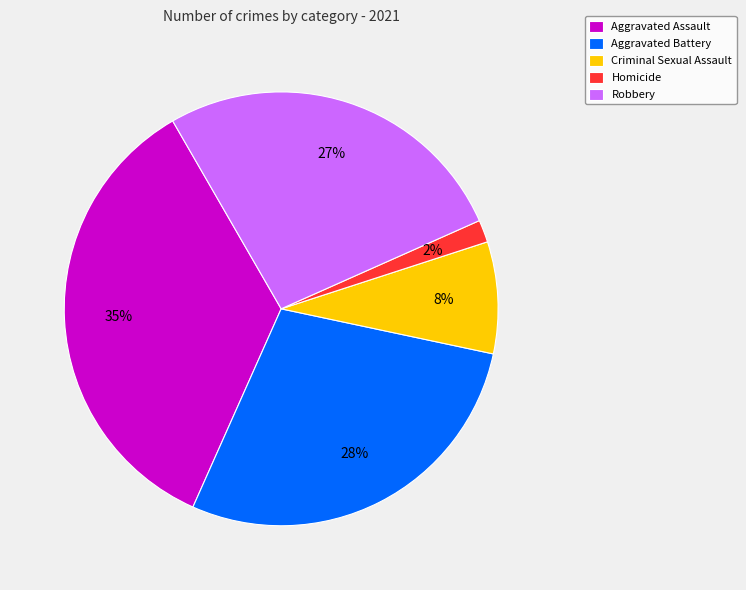

How many segments does this pie chart have?

5